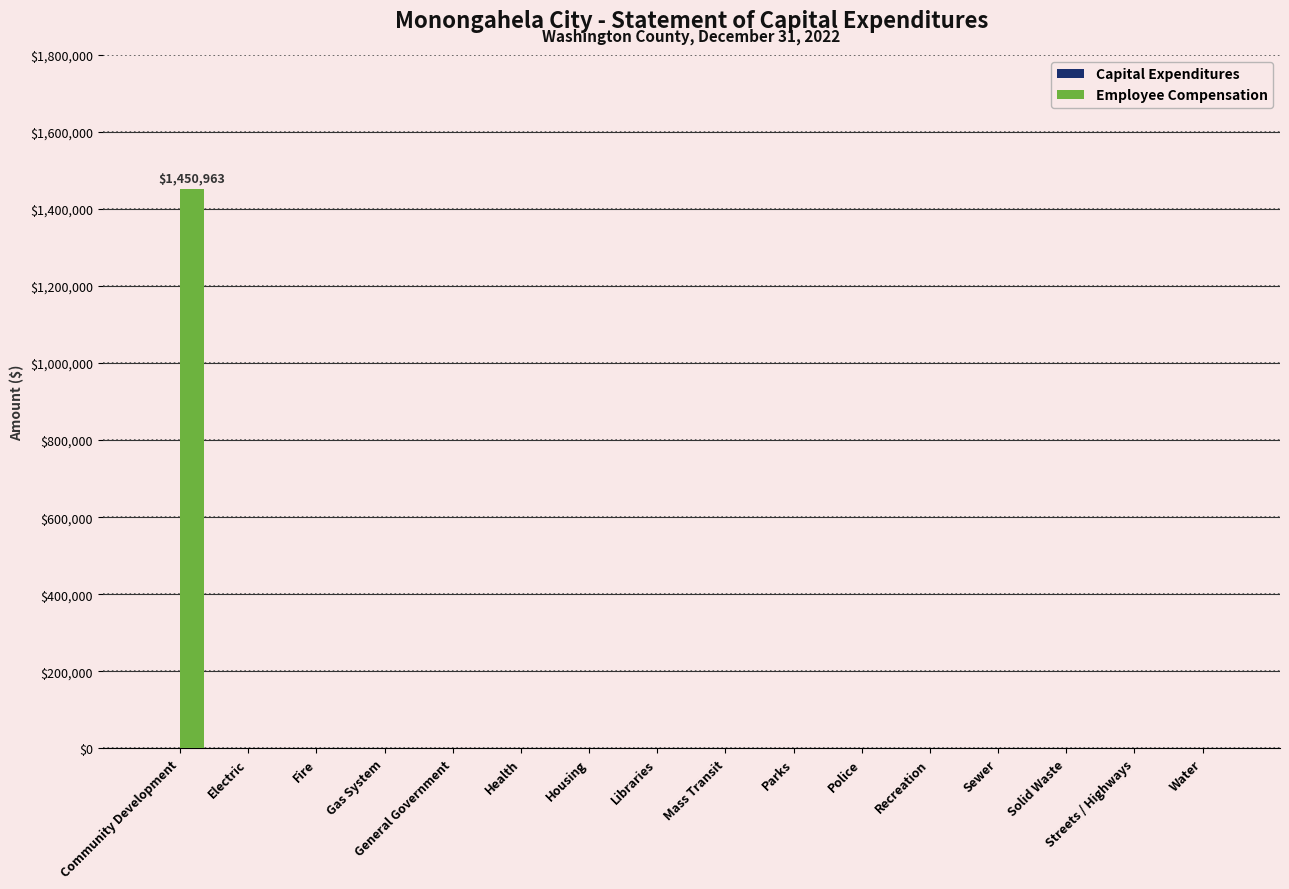

Does the chart contain stacked bars?

No